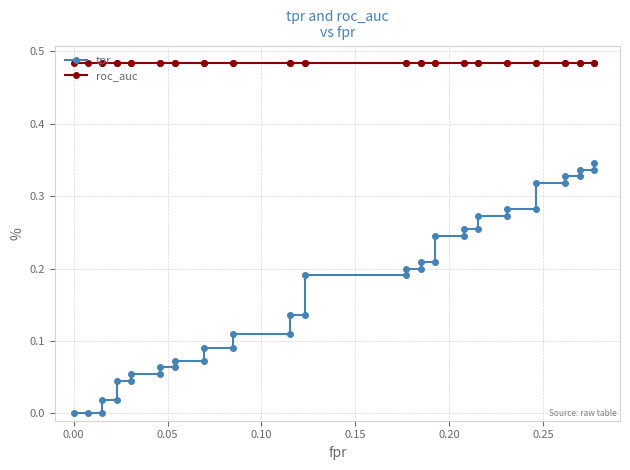

Reading left to right, extract all data points from this chart.

tpr: 0.0	0.0	0.0	0.0	0.0	0.0	0.0	0.1	0.1	0.1	0.1	0.1	0.1	0.1	0.1	0.1	0.1	0.1	0.1	0.2	0.2	0.2	0.2	0.2	0.2	0.2	0.2	0.3	0.3	0.3	0.3	0.3	0.3	0.3	0.3	0.3	0.3	0.3	0.3	0.3
roc_auc: 0.5	0.5	0.5	0.5	0.5	0.5	0.5	0.5	0.5	0.5	0.5	0.5	0.5	0.5	0.5	0.5	0.5	0.5	0.5	0.5	0.5	0.5	0.5	0.5	0.5	0.5	0.5	0.5	0.5	0.5	0.5	0.5	0.5	0.5	0.5	0.5	0.5	0.5	0.5	0.5